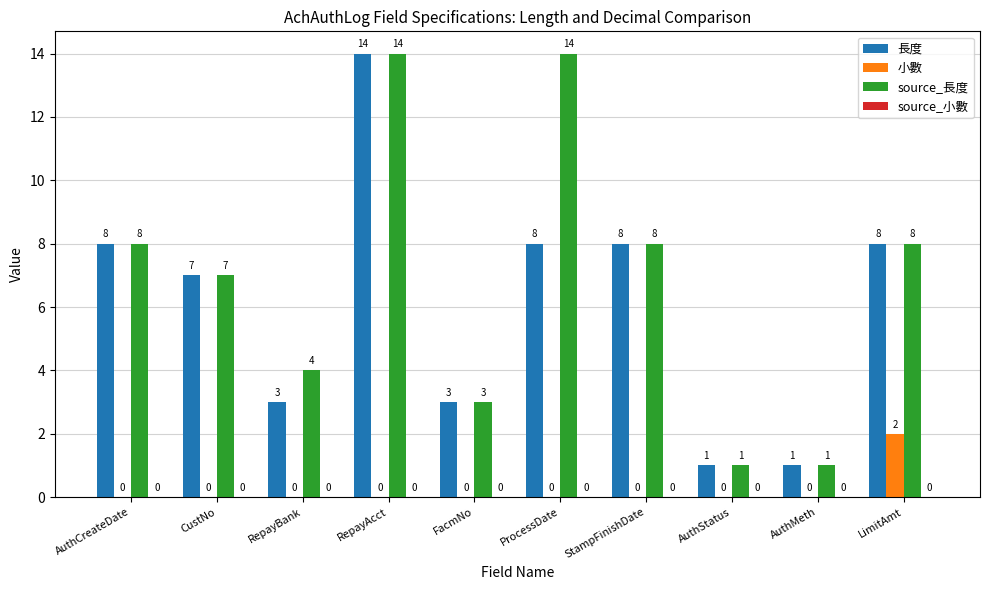

Reading left to right, list all the values displayed in this chart.

長度: AuthCreateDate=8	CustNo=7	RepayBank=3	RepayAcct=14	FacmNo=3	ProcessDate=8	StampFinishDate=8	AuthStatus=1	AuthMeth=1	LimitAmt=8
小數: AuthCreateDate=0	CustNo=0	RepayBank=0	RepayAcct=0	FacmNo=0	ProcessDate=0	StampFinishDate=0	AuthStatus=0	AuthMeth=0	LimitAmt=2
source_長度: AuthCreateDate=8	CustNo=7	RepayBank=4	RepayAcct=14	FacmNo=3	ProcessDate=14	StampFinishDate=8	AuthStatus=1	AuthMeth=1	LimitAmt=8